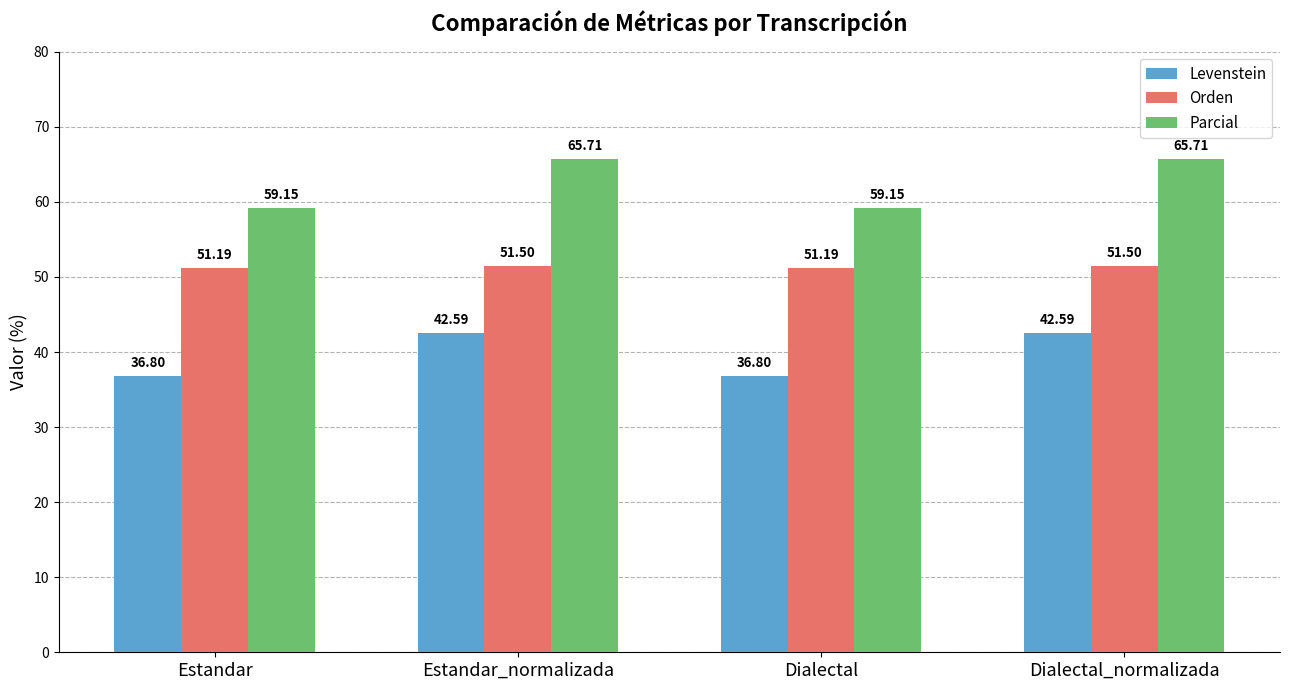

Rank the series by their maximum value, from highest to lowest.

Parcial, Orden, Levenstein